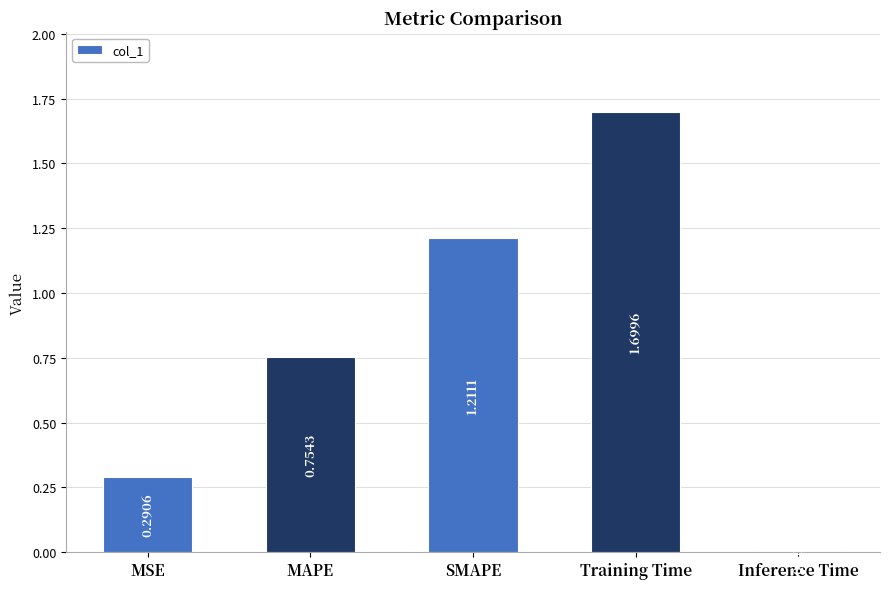

Where is the data nearest to the value 0?

Inference Time